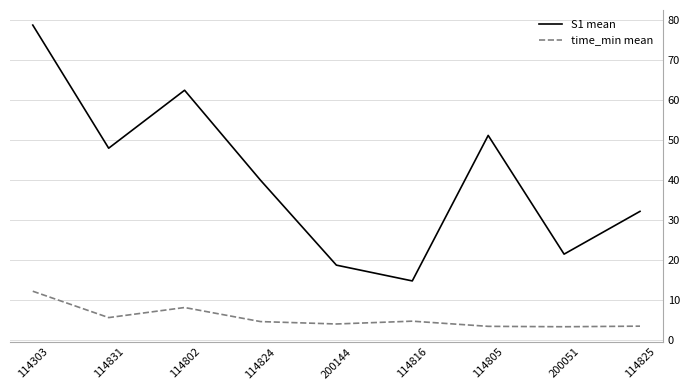

Which series has the widest spread of values?

S1 mean